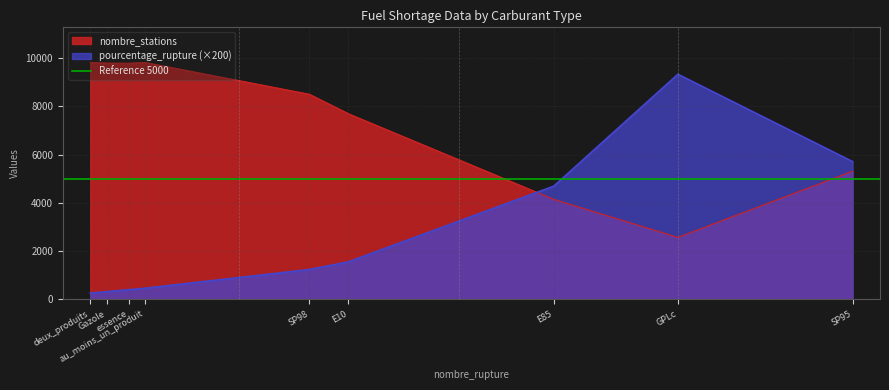

True or false: pourcentage_rupture (×200) and nombre_stations intersect in this chart.

True